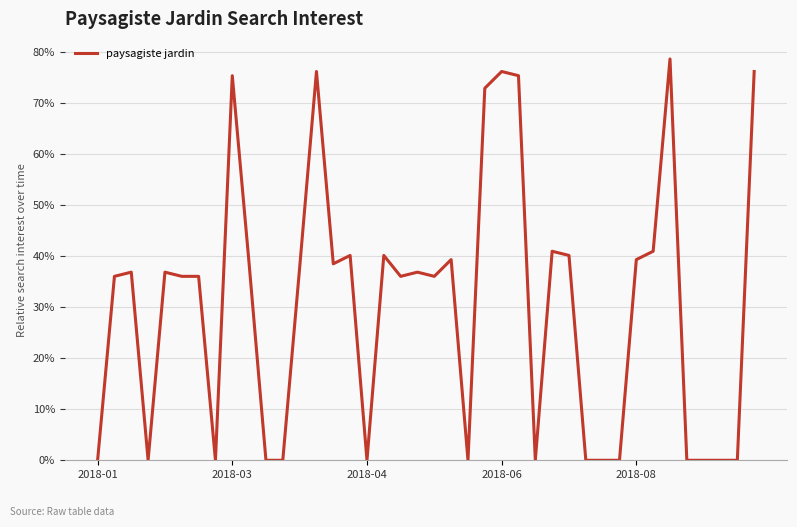

Is this an area chart (filled region under the line)?

No